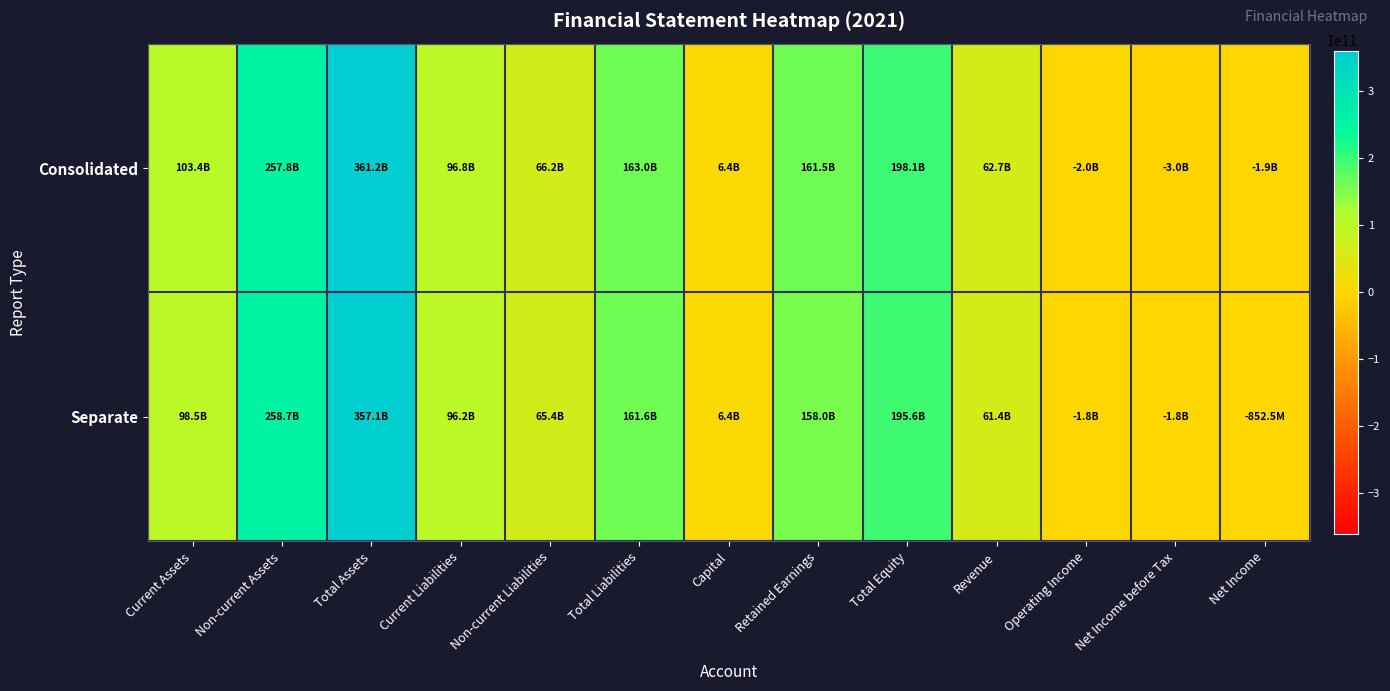

Count the number of categories in the chart.

13